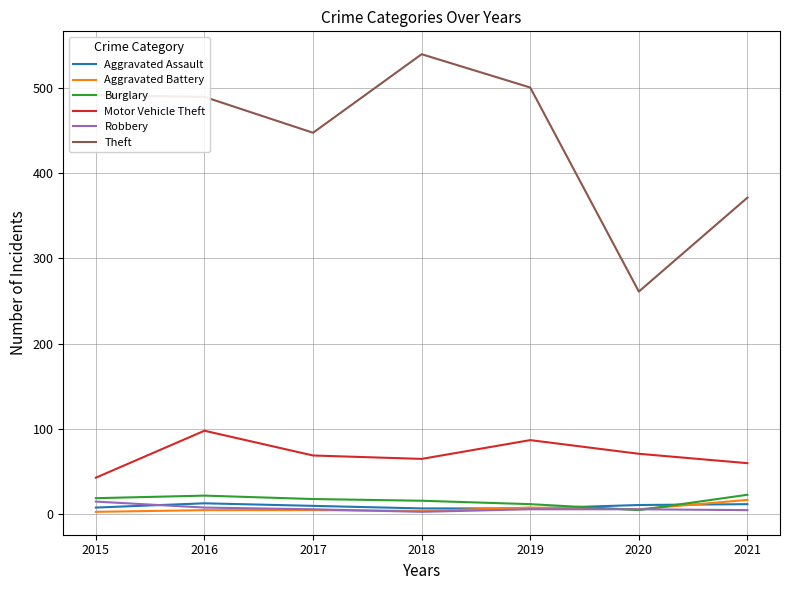

At which label is Theft closest to 400?

2021